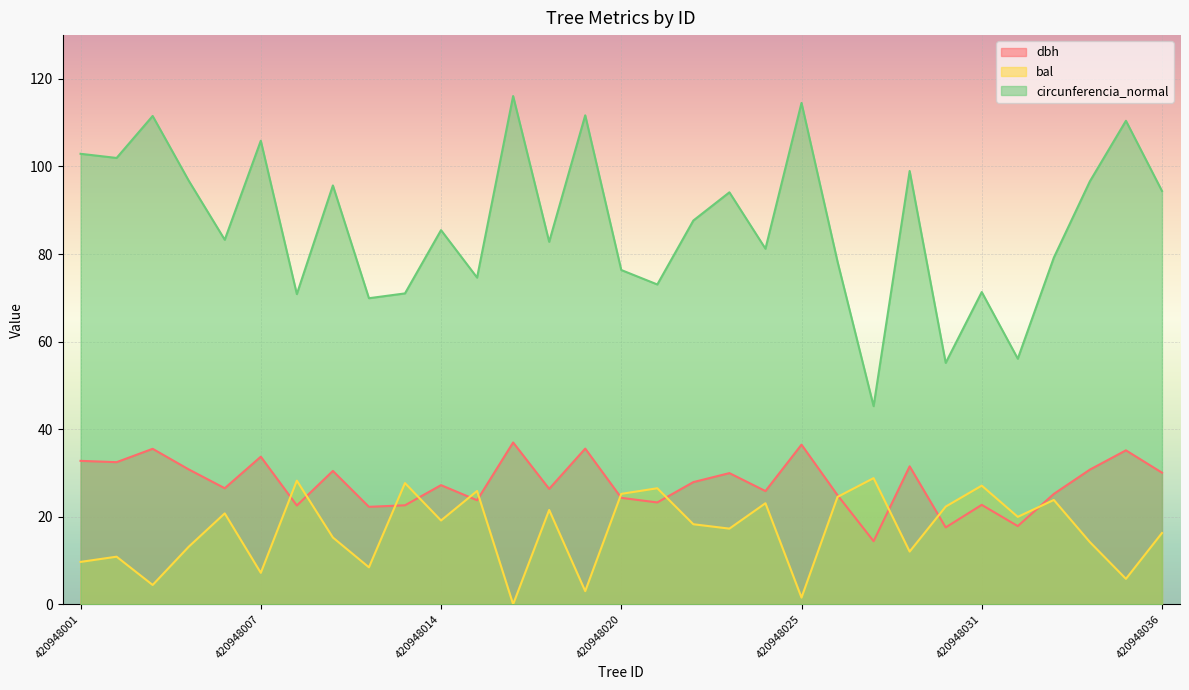

Which category has the lowest value in the dbh series?

420948028